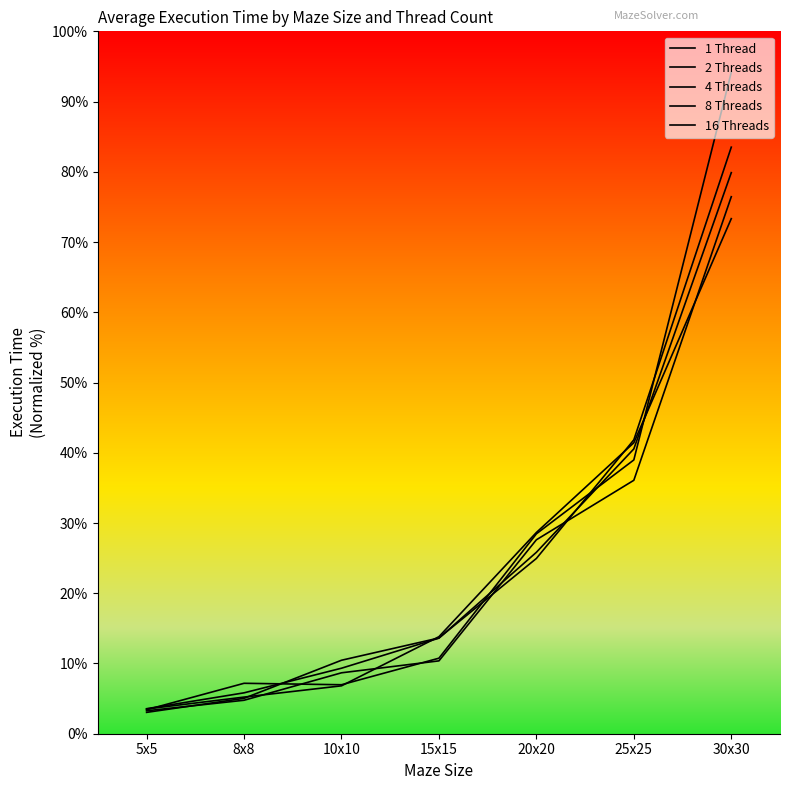

Is this an area chart (filled region under the line)?

No